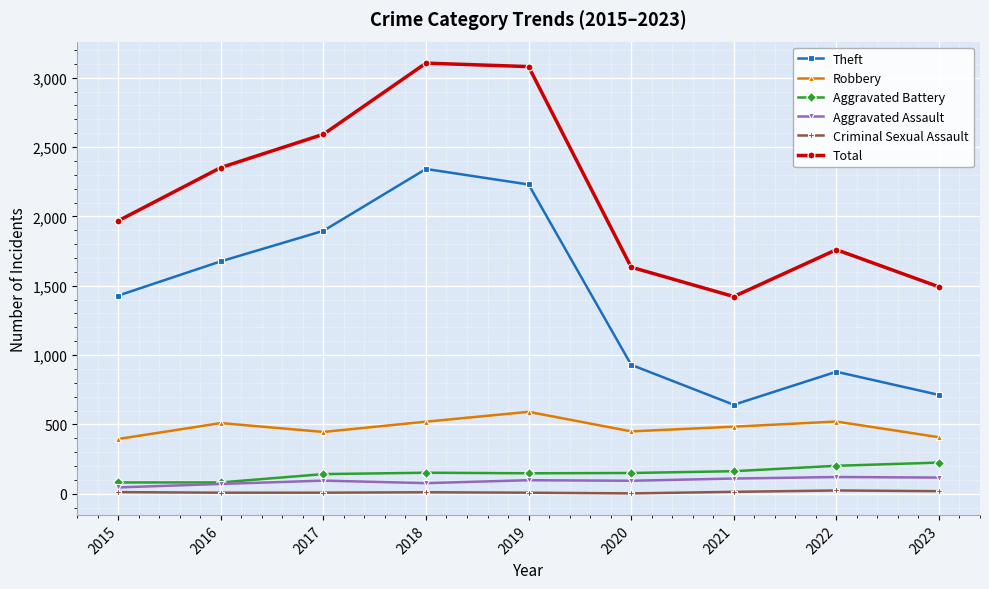

Is the value of Robbery at 2017 greater than the value of Aggravated Assault at 2019?

Yes